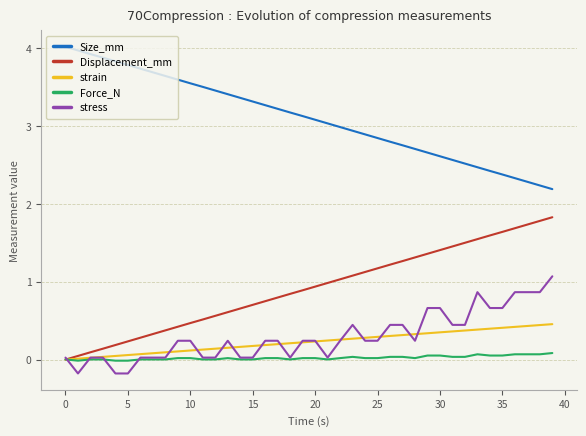

How many positive values does the stress series have?

37